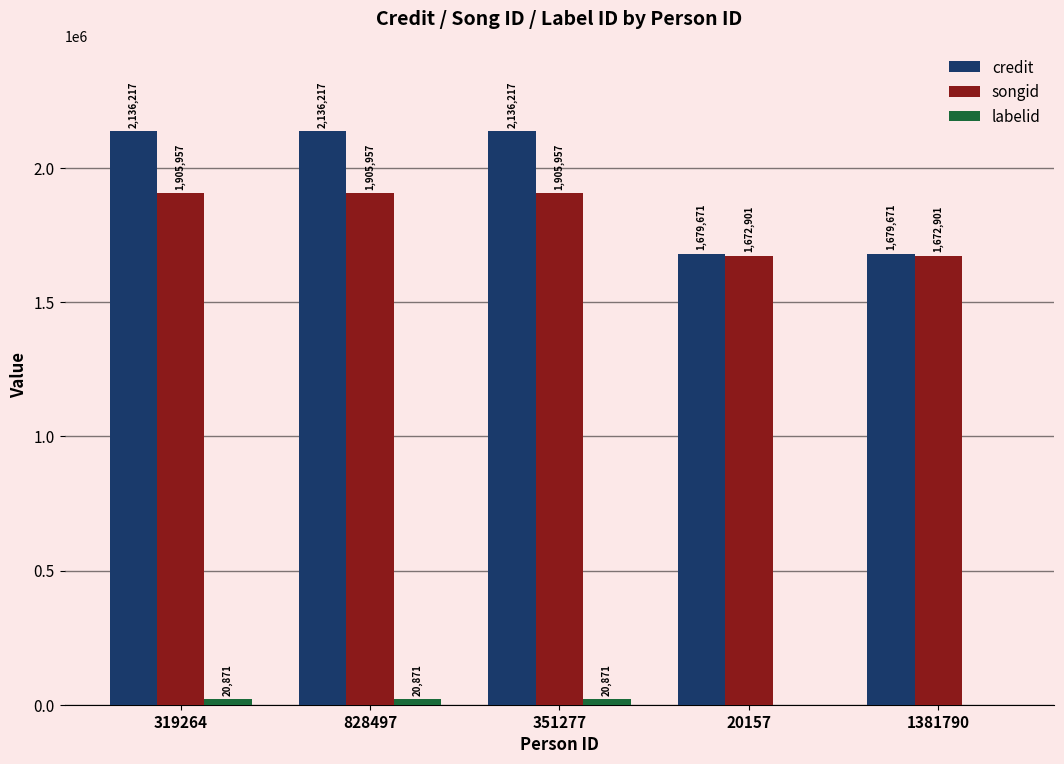

The value of songid at 1381790 is 2832291. True or false?

False